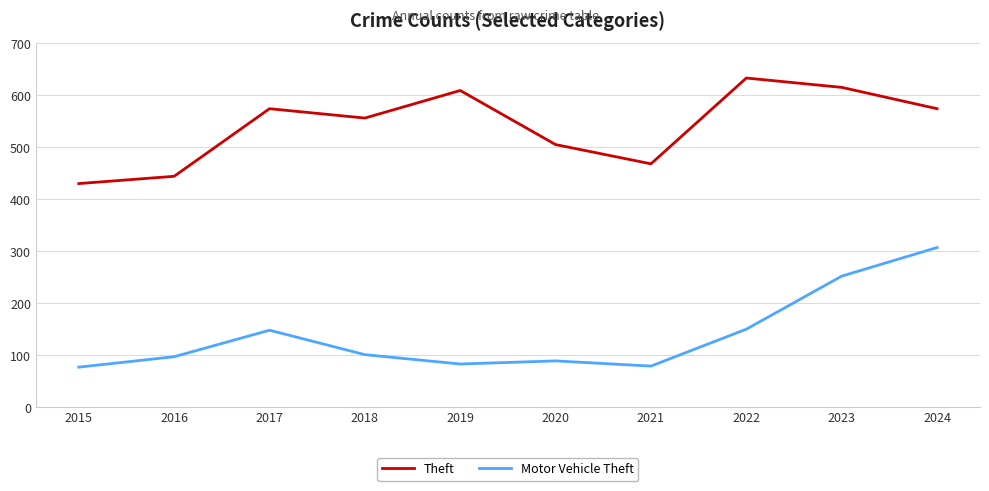

Is the value of Motor Vehicle Theft at 2021 greater than the value of Theft at 2022?

No